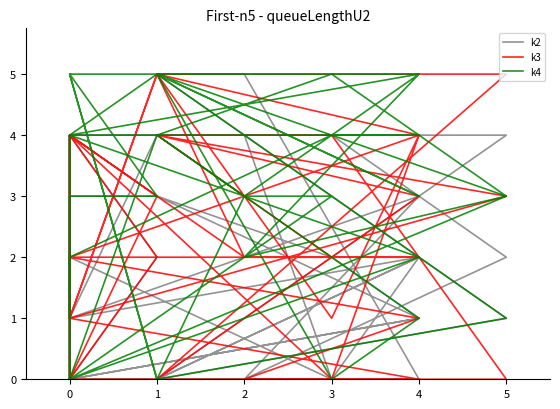

Where is the first local maximum for k4?

1